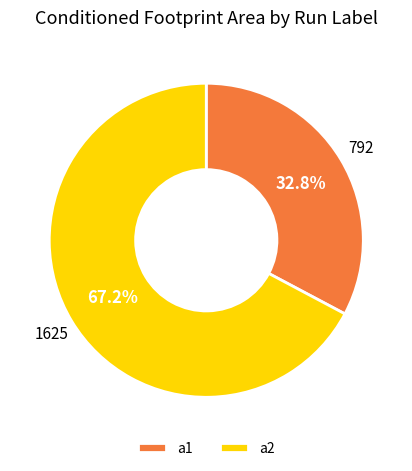

To the nearest percent, what is the difference between the largest and smallest slice percentages?

34%